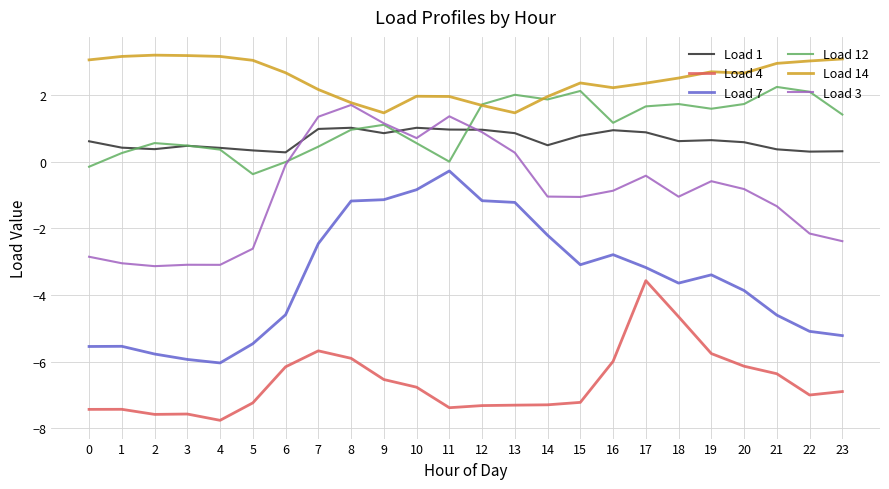

True or false: Load 12 has a value of 0.4 at 7.

True